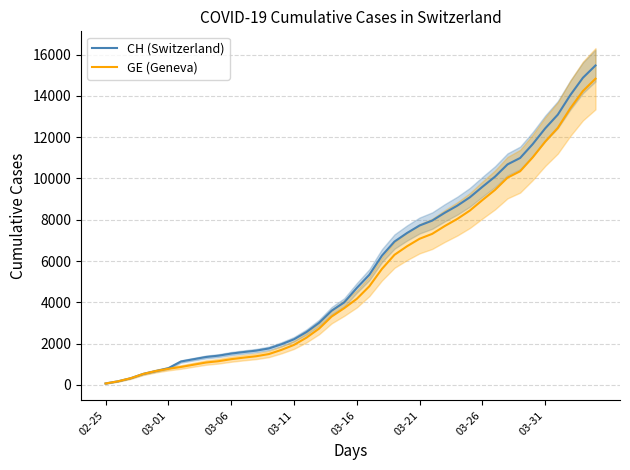

What is the maximum value for CH (Switzerland)?

15470